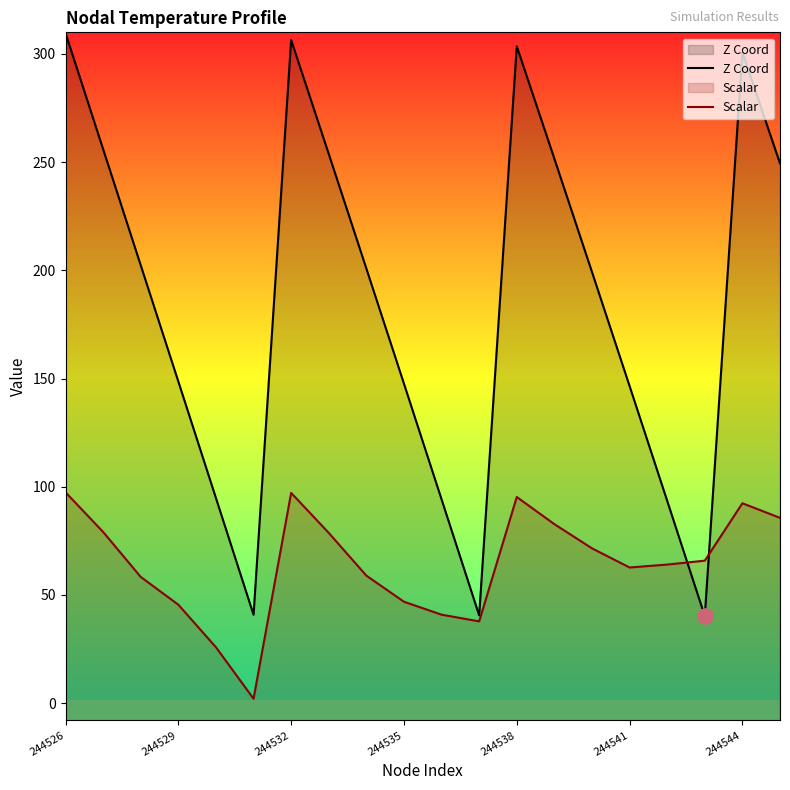

Which series has the largest total across all categories?

Z Coord